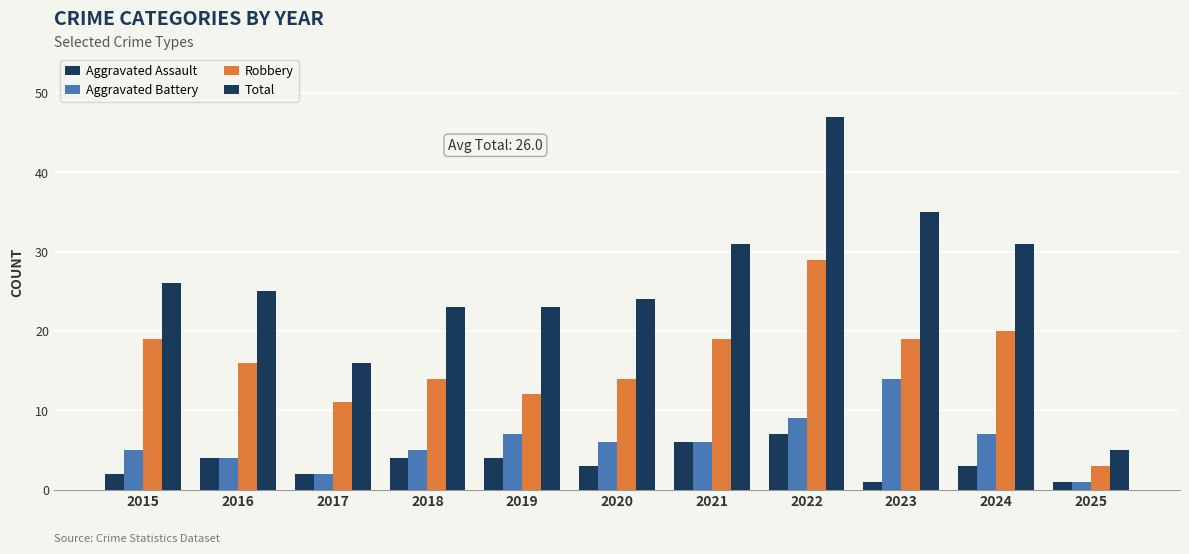

What is the difference between the Total values at 2015 and 2023?

9